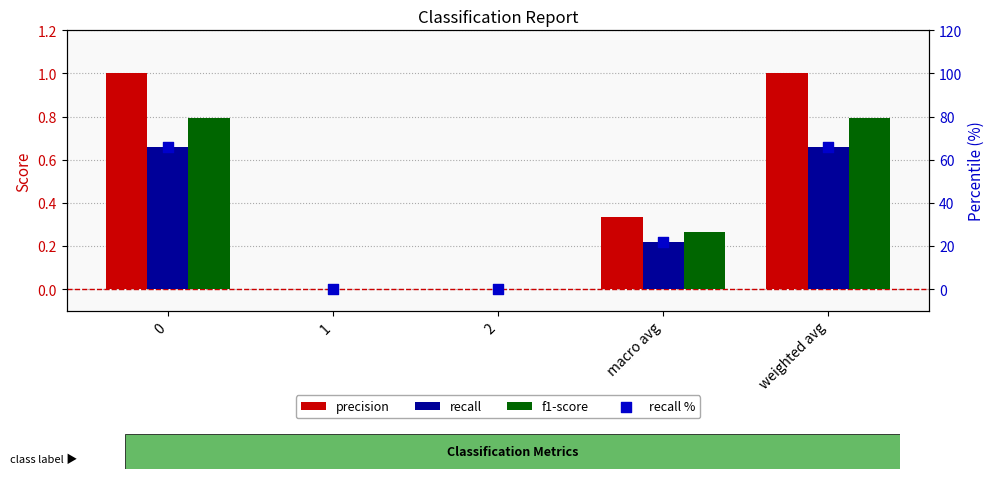

Which series contains the highest Y value?

recall %